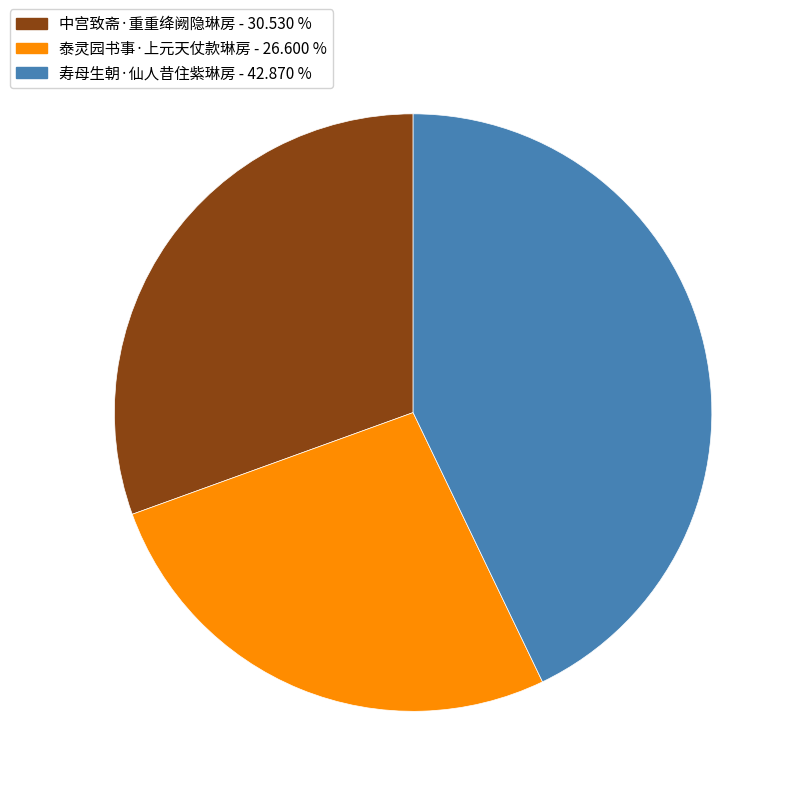

Is the sum of 中宫致斋·重重绛阙隐琳房 and 泰灵园书事·上元天仗款琳房 greater than half?

Yes